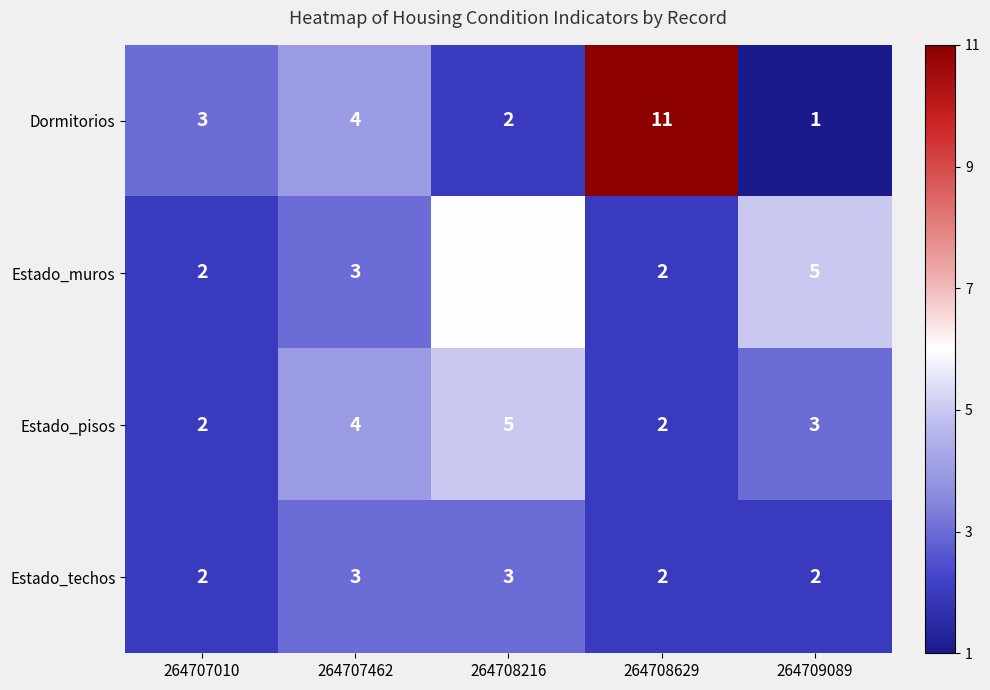

What is the total value across all series at 264708629?

17